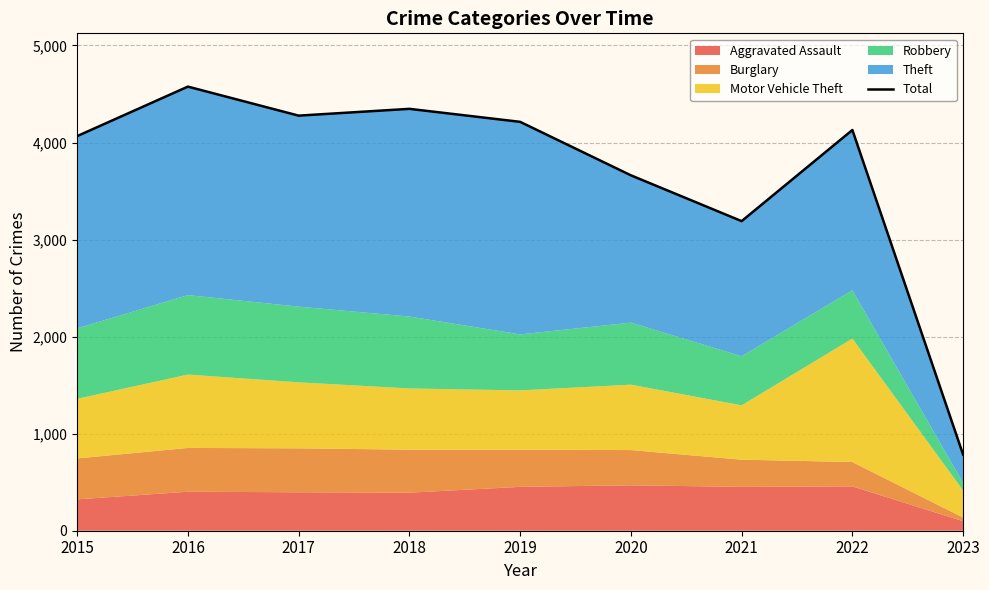

What is the value of the 3rd point from the left?

4277